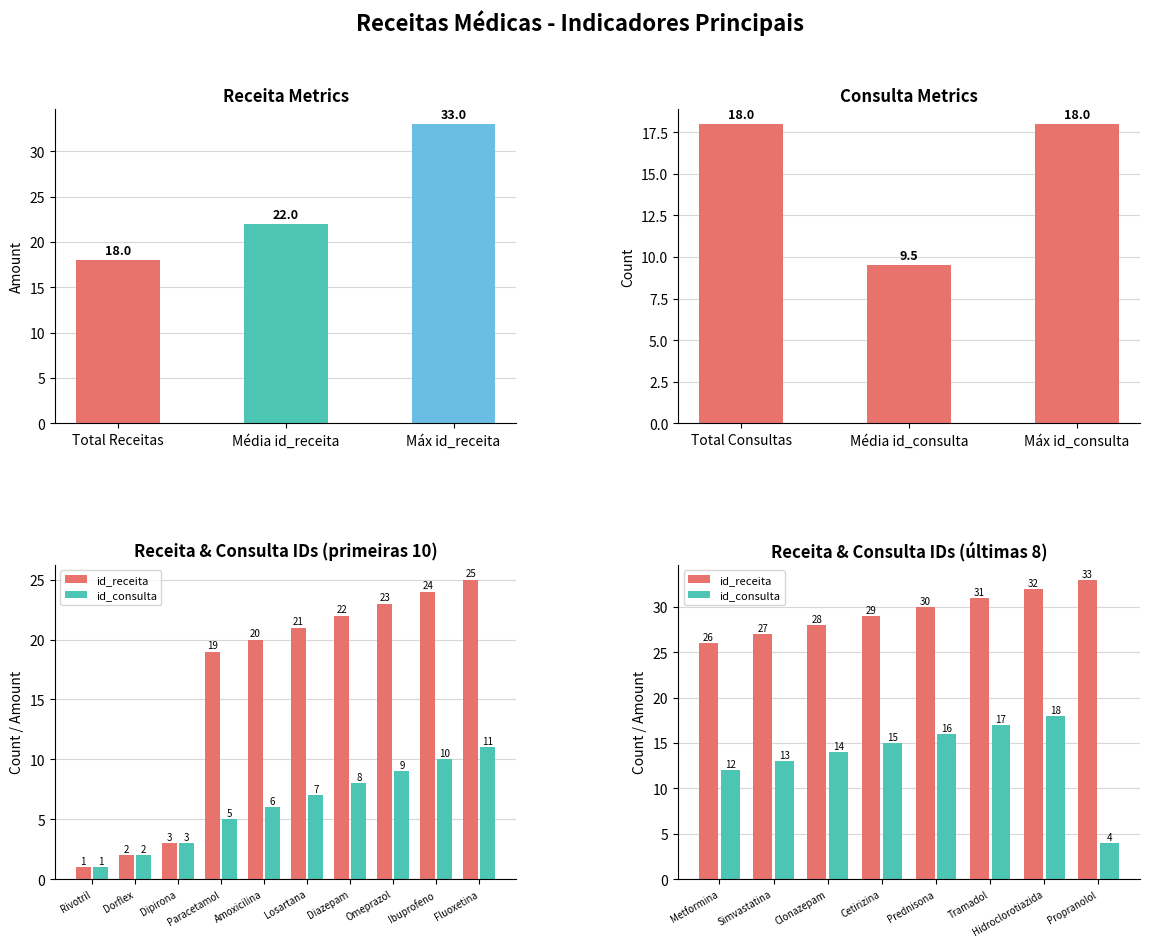

Which series changed the most between 7 and 12?

id_receita